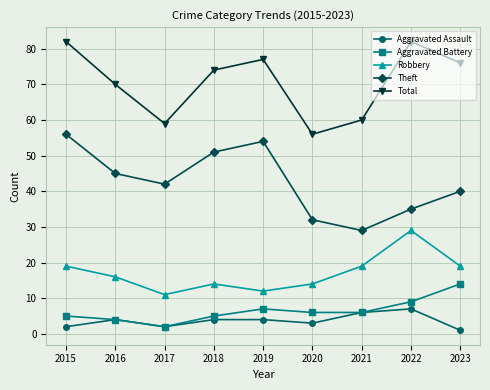

True or false: Aggravated Battery and Theft cross at least once.

False